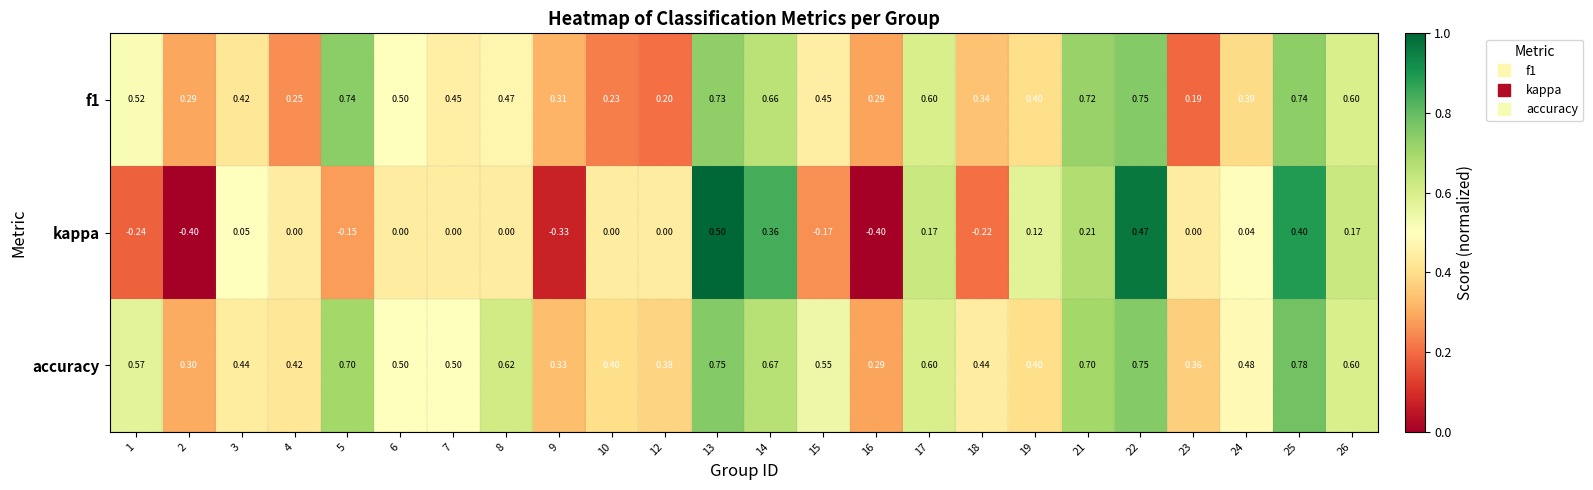

Which series has the widest spread of values?

kappa